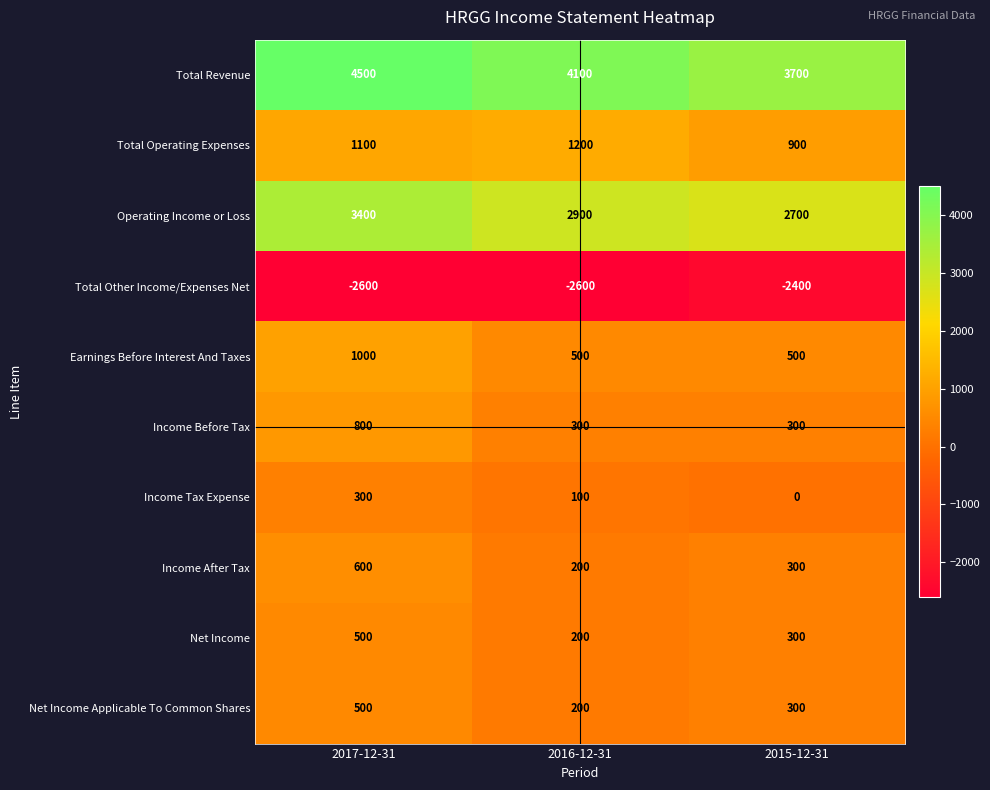

The value of Net Income at 2015-12-31 is 300. True or false?

True